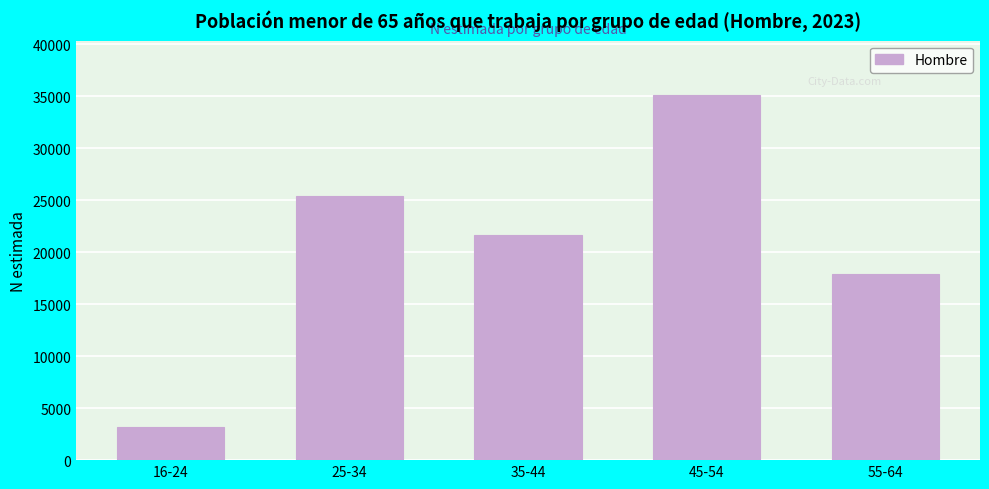

Reading right to left, extract all data points from this chart.

55-64=17956	45-54=35104	35-44=21651	25-34=25410	16-24=3222